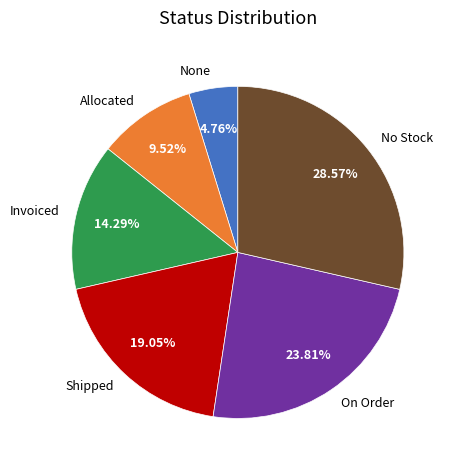

Is it true that No Stock is 46% of the pie?

False